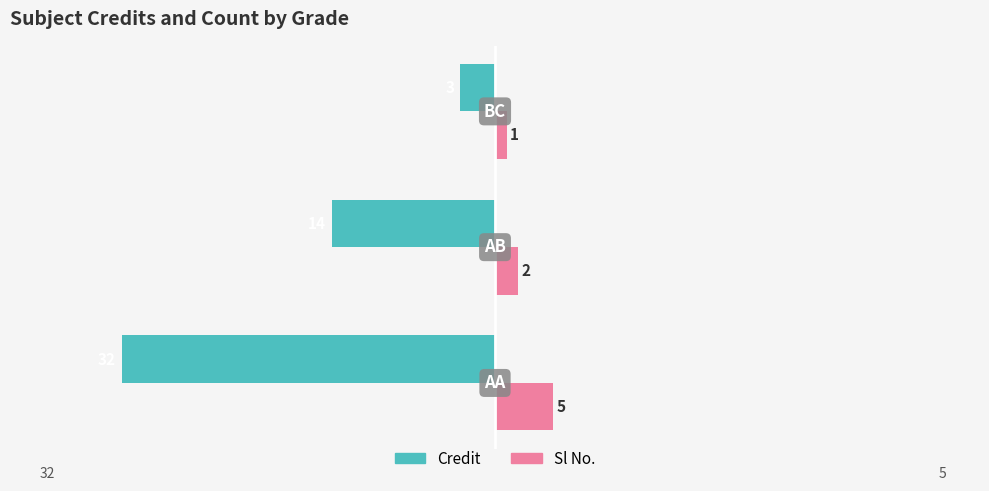

How many Credit values are between -32 and -3?

3